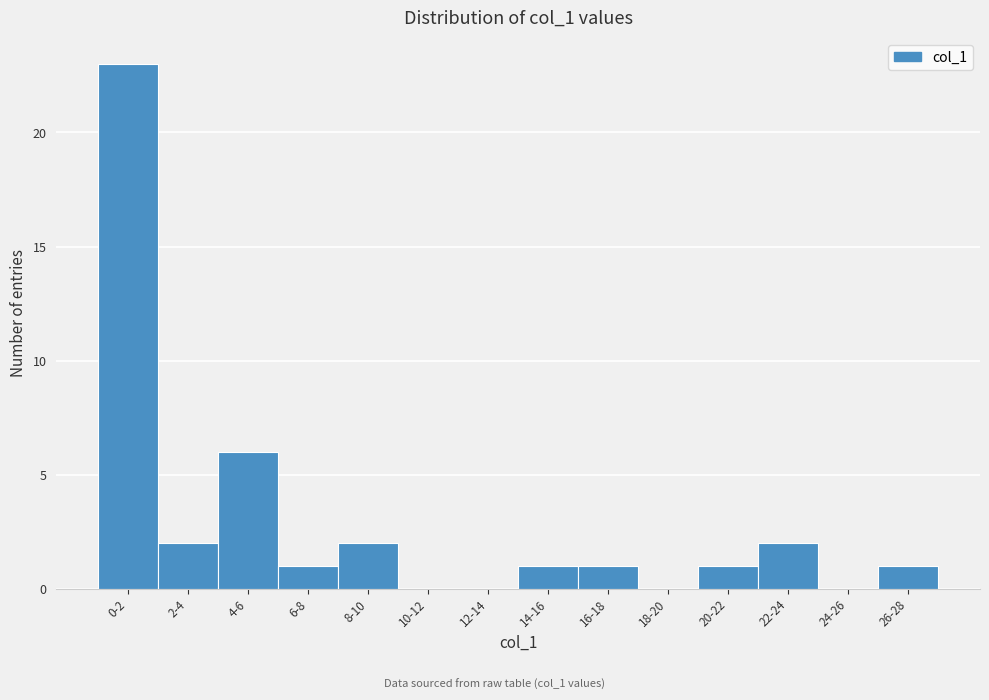

Reading left to right, list all the values displayed in this chart.

0-2=23	2-4=2	4-6=6	6-8=1	8-10=2	10-12=0	12-14=0	14-16=1	16-18=1	18-20=0	20-22=1	22-24=2	24-26=0	26-28=1